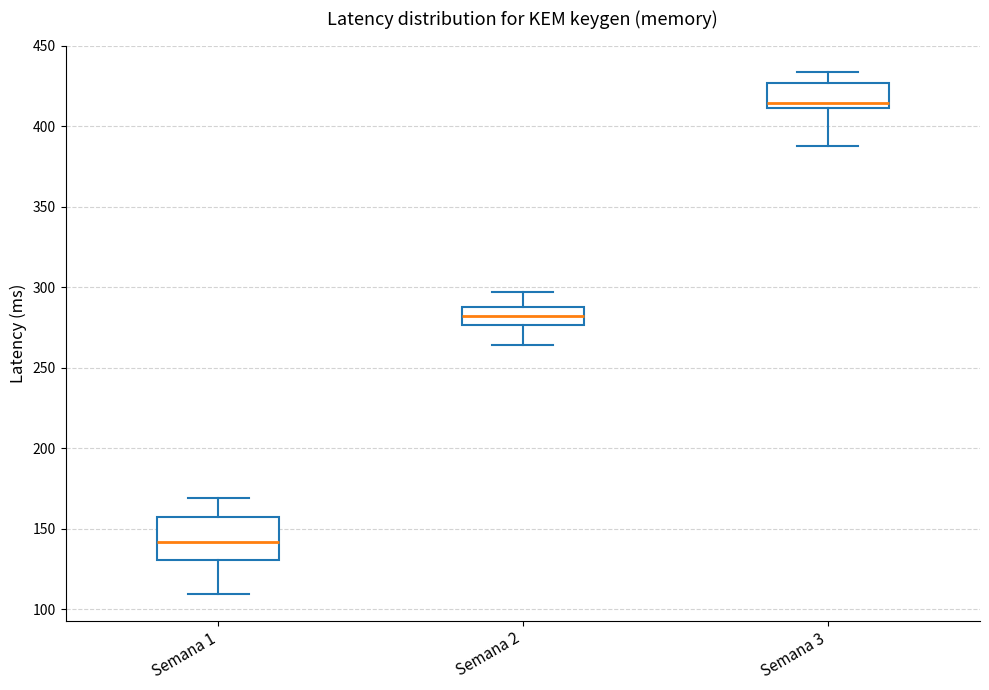

Where does the lower whisker of the box for Semana 1 end on the y-axis? The values are not printed on the chart, so give them approximately, as read against the axis.

110